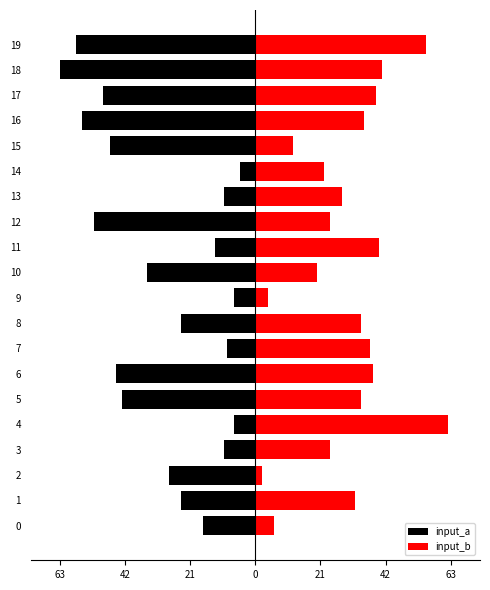

Is the value of input_b at 4 greater than the value of input_a at 12?

Yes